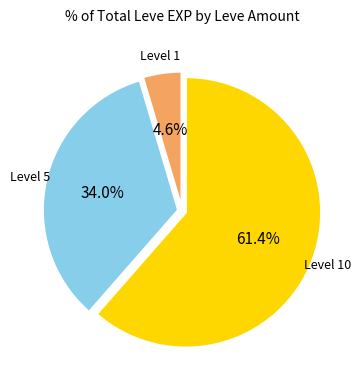

Is there any slice that represents more than half of the pie?

Yes